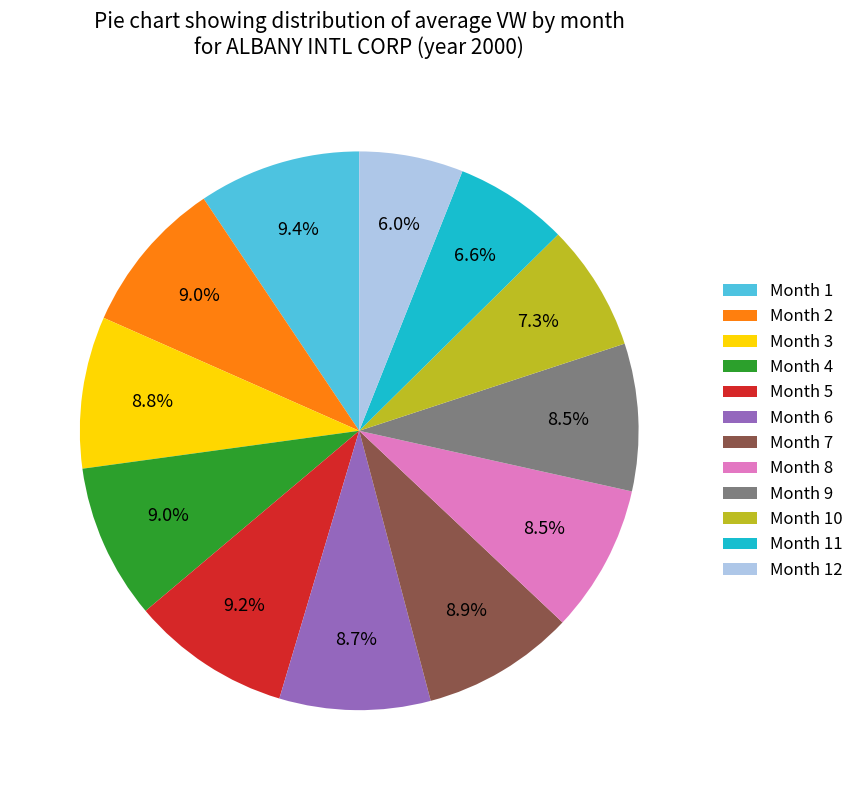

What is the smallest slice in the pie chart?

Month 12